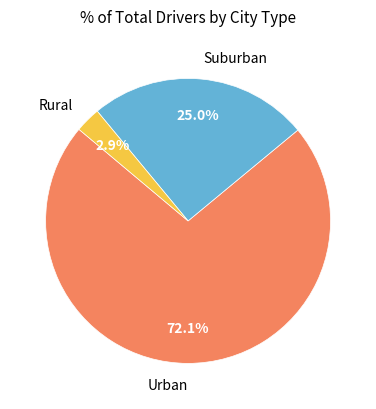

Between Urban and Suburban, which is larger?

Urban